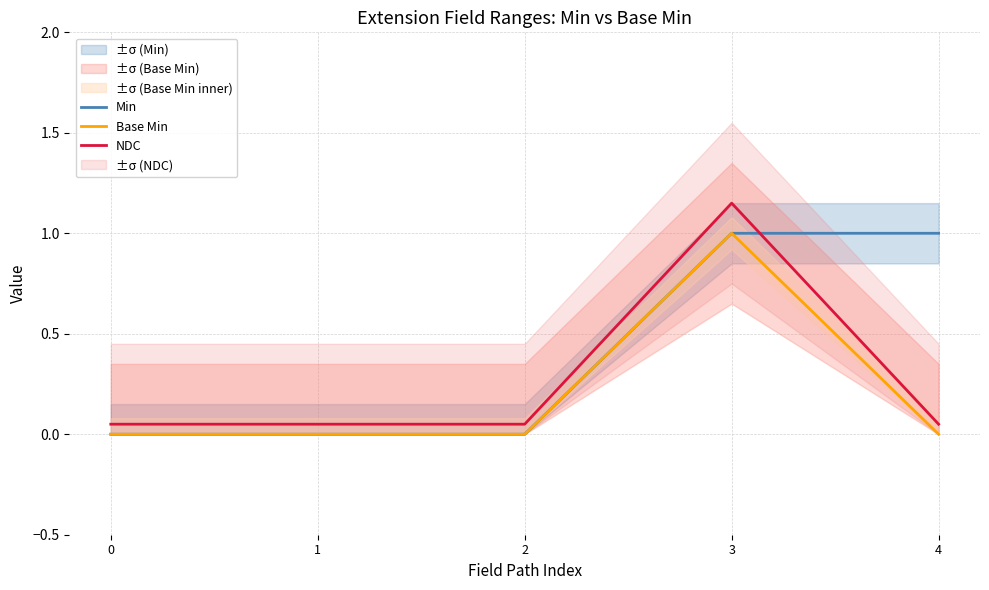

What is the sum of all Min values?

2.0